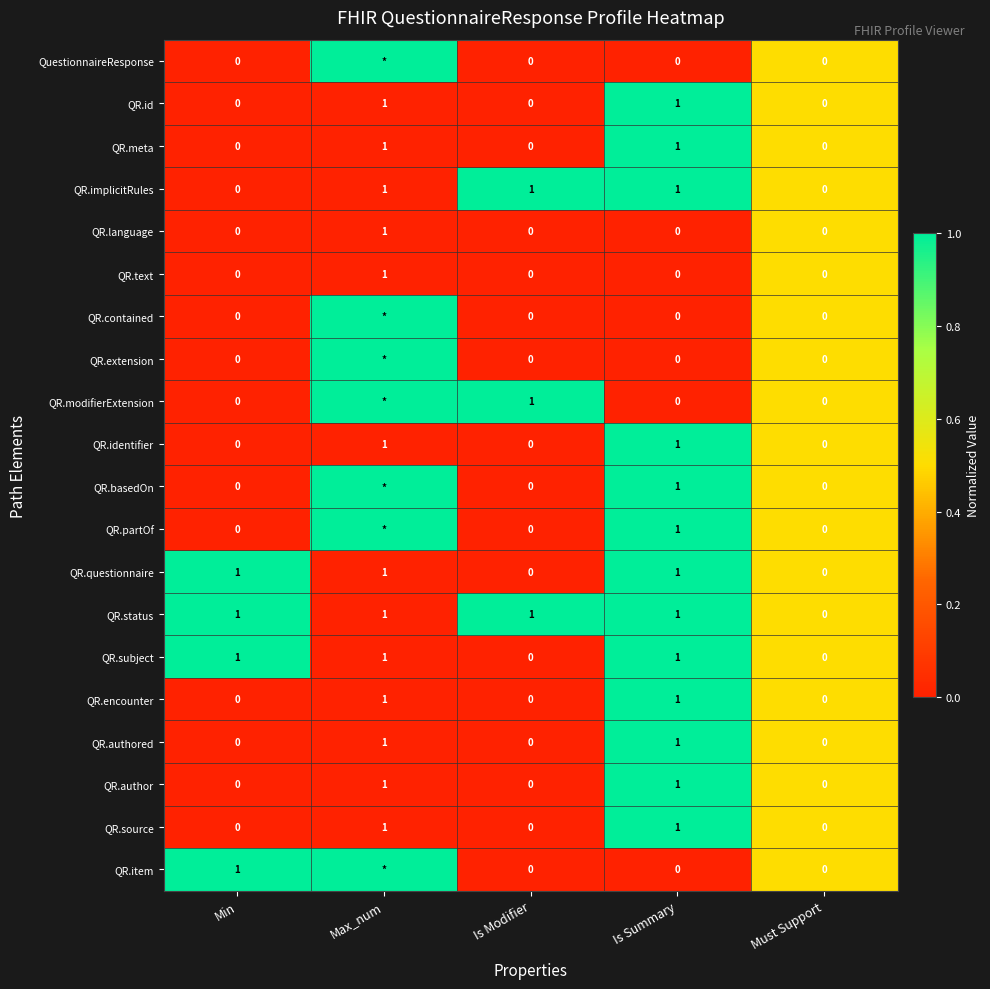

How many QR.authored values are between 0 and 1?

5